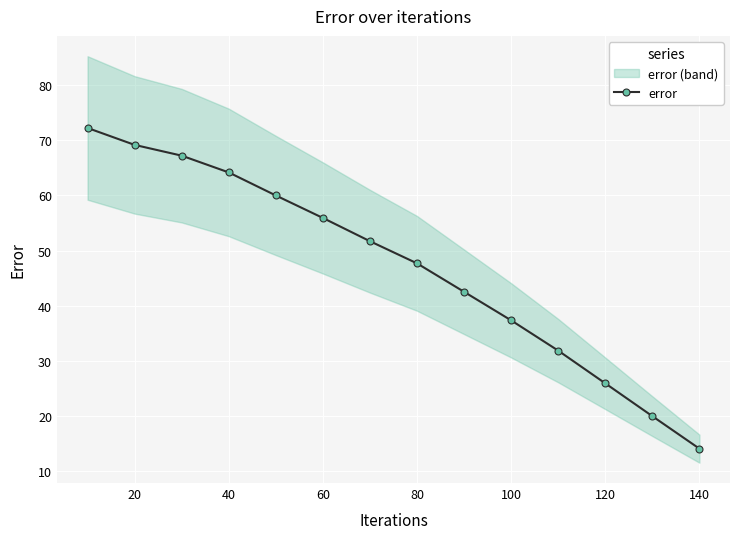

True or false: error has more than 1 interior local peaks.

False